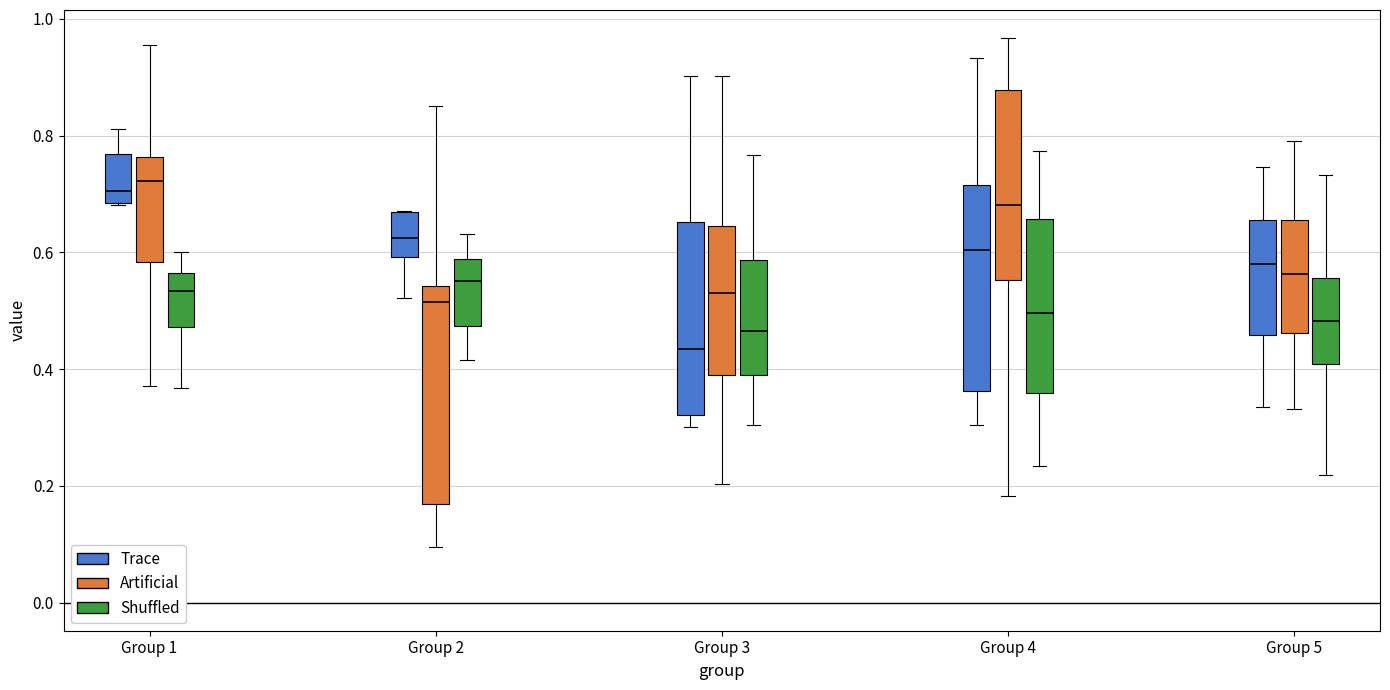

Where is the upper edge of the box for Group 5 (Shuffled) on the y-axis? The values are not printed on the chart, so give them approximately, as read against the axis.

0.56